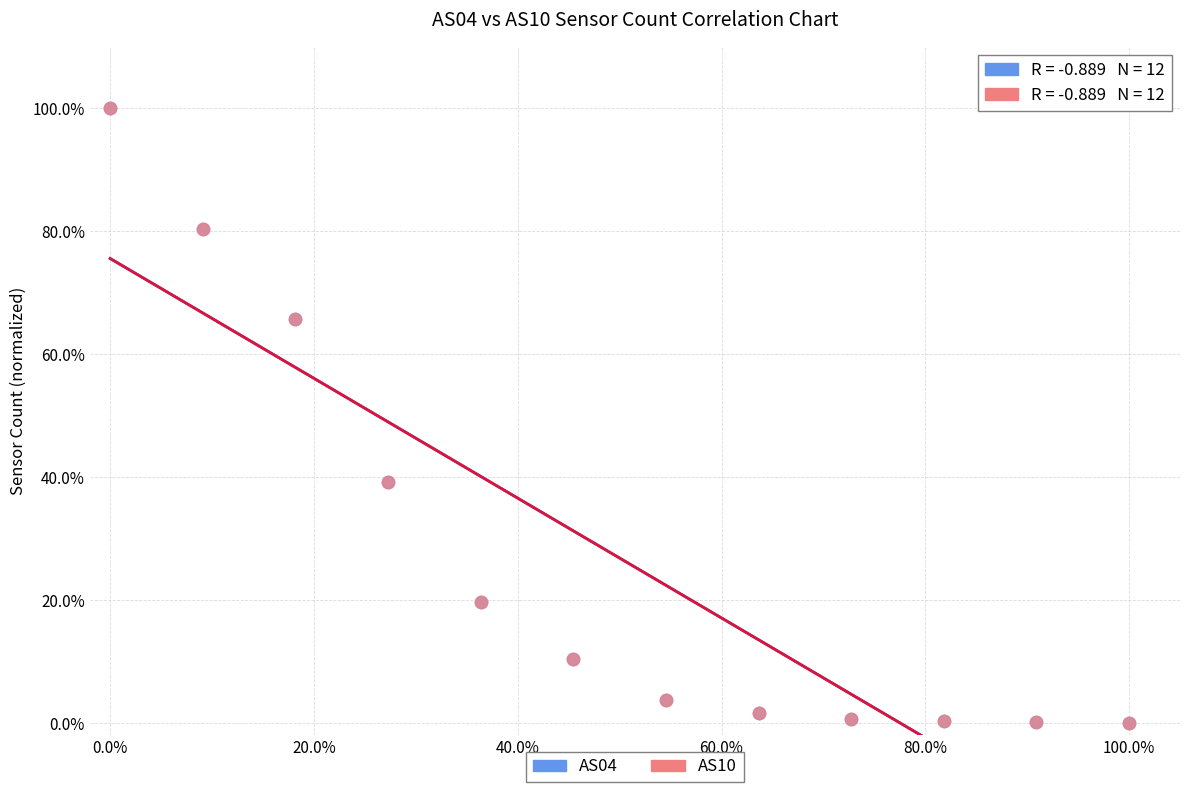

What are all the series names shown in the legend?

AS04, AS10